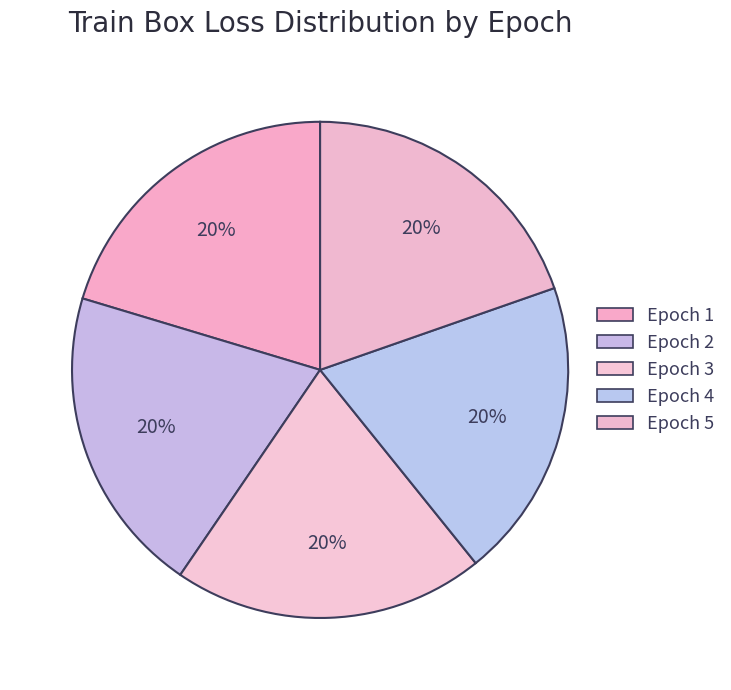

Approximately how many times larger is the value at Epoch 4 compared to Epoch 2?

1.0